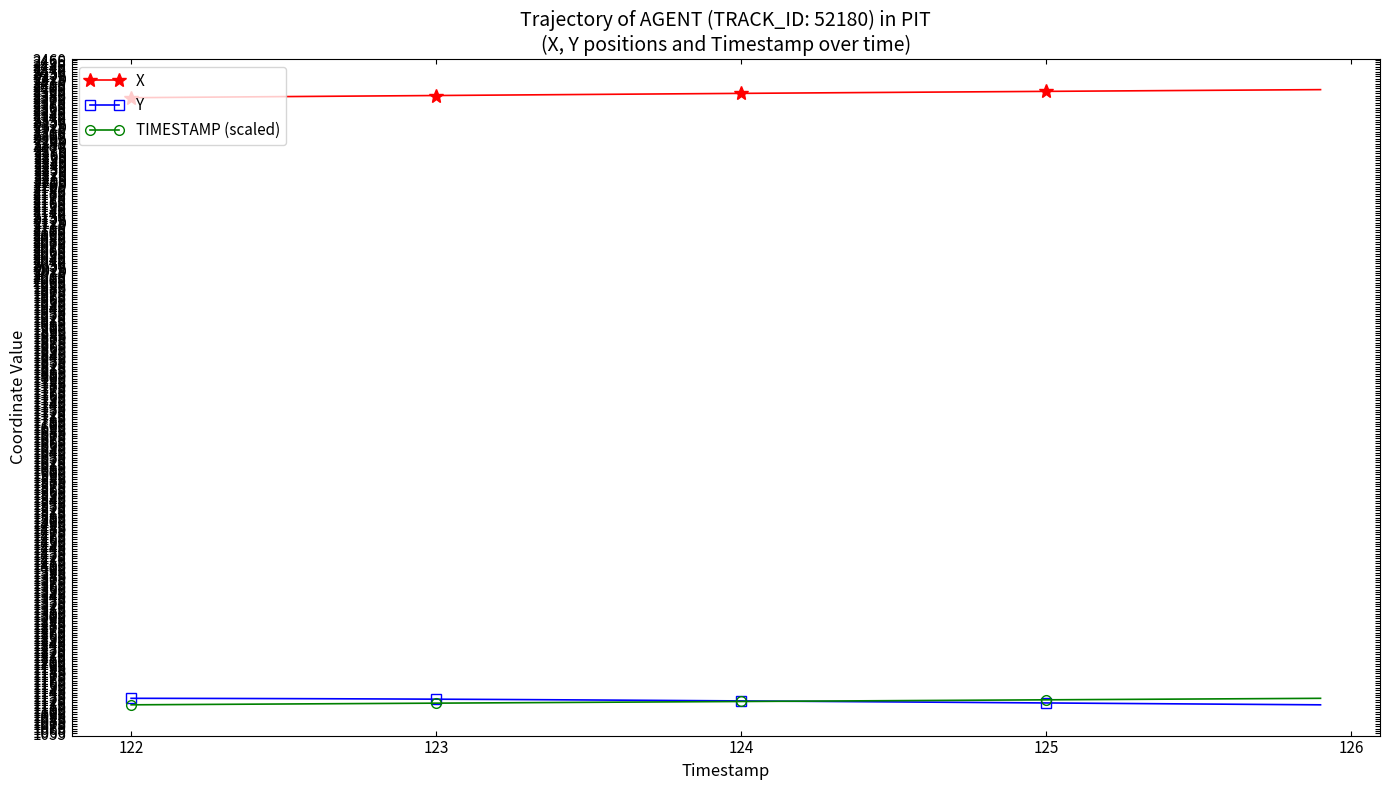

Which series has the largest total across all categories?

X